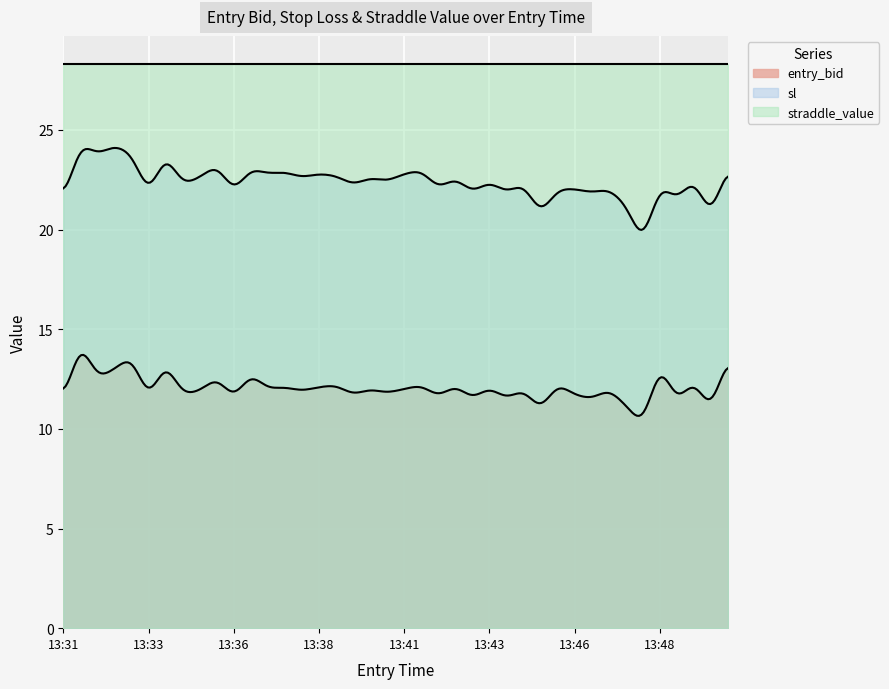

The value of straddle_value at 13:49 is 28.3. True or false?

True